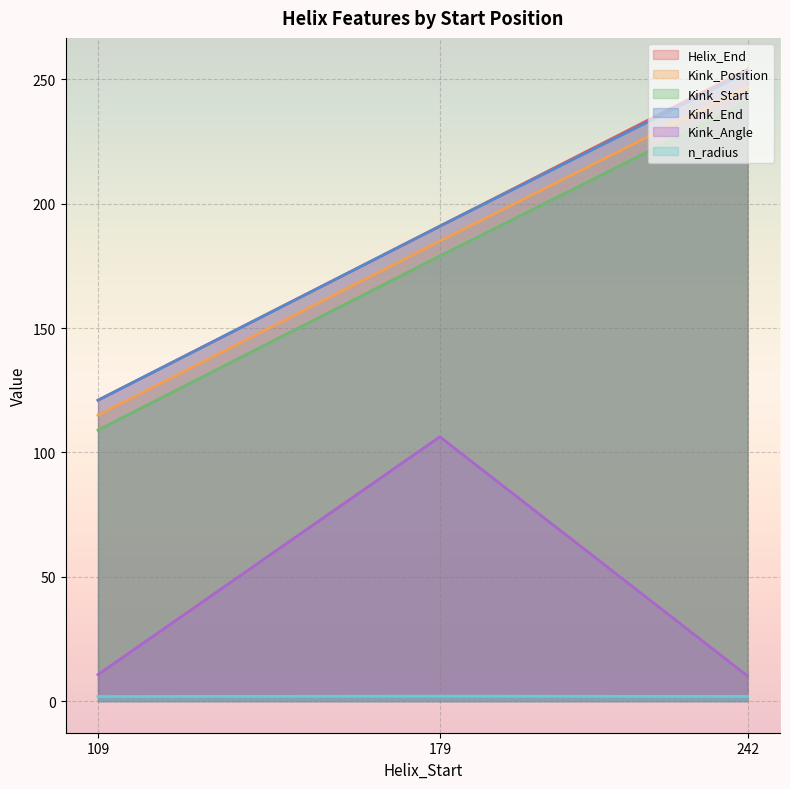

What is the total value across all series at 109?

478.5